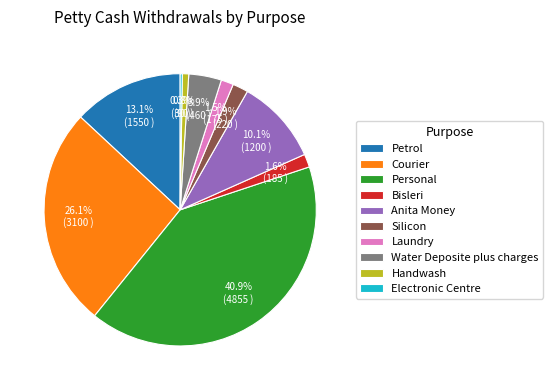

Which has a higher value, Anita Money or Silicon?

Anita Money